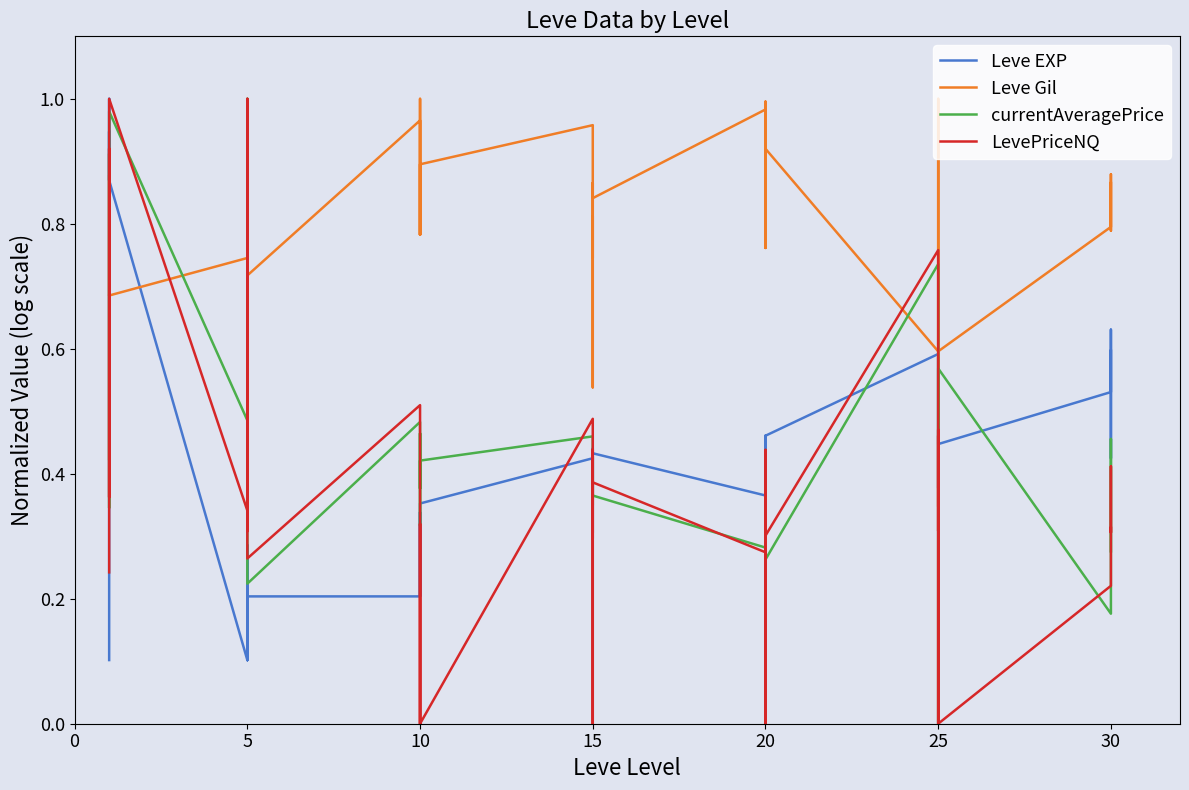

Reading left to right, list all the values displayed in this chart.

Leve EXP: 0.1	0.9	0.9	0.9	1.0	0.9	0.1	0.3	0.1	0.2	0.1	0.2	0.2	0.2	0.3	0.2	0.2	0.4	0.4	0.3	0.4	0.4	0.4	0.4	0.4	0.4	0.4	0.5	0.4	0.5	0.6	0.4	0.4	0.5	0.6	0.4	0.5	0.6	0.4	0.6
Leve Gil: 0.9	0.7	0.7	0.7	0.7	0.7	0.7	0.8	1.0	1.0	1.0	0.7	1.0	0.8	1.0	1.0	0.8	0.9	1.0	0.7	0.8	0.5	0.9	0.8	1.0	0.8	0.9	1.0	0.9	0.9	0.6	0.3	1.0	1.0	0.9	0.6	0.8	0.9	0.8	0.9
currentAveragePrice: 0.4	0.5	0.9	0.3	0.9	1.0	0.5	0.4	0.9	1.0	0.9	0.2	0.5	0.4	0.5	0.4	0.3	0.4	0.5	0.4	0.4	0.3	0.4	0.4	0.3	0.4	0.3	0.4	0.4	0.3	0.7	0.7	0.4	0.0	0.4	0.6	0.2	0.5	0.3	0.3
LevePriceNQ: 0.2	0.5	0.9	0.4	0.9	1.0	0.3	0.3	1.0	1.0	0.9	0.3	0.5	0.2	0.0	0.3	0.3	0.0	0.5	0.3	0.4	0.3	0.0	0.4	0.3	0.4	0.4	0.0	0.4	0.3	0.8	0.3	0.5	0.0	0.5	0.0	0.2	0.4	0.3	0.3